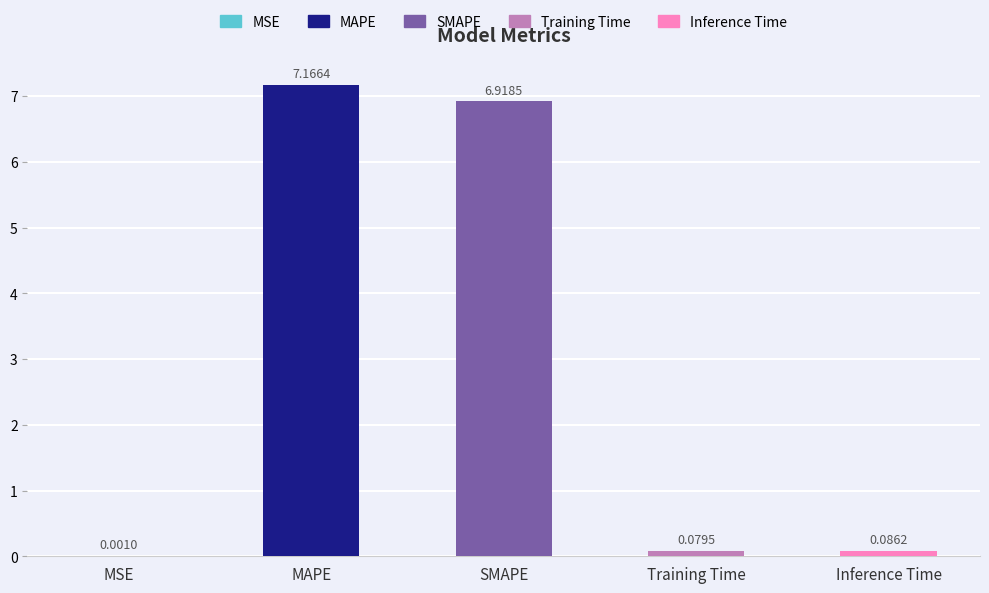

Between Inference Time and MAPE, which is larger?

MAPE